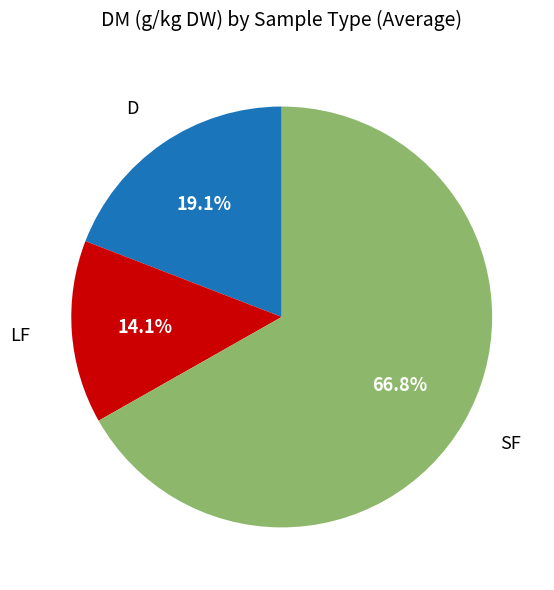

Is there any slice that represents more than half of the pie?

Yes